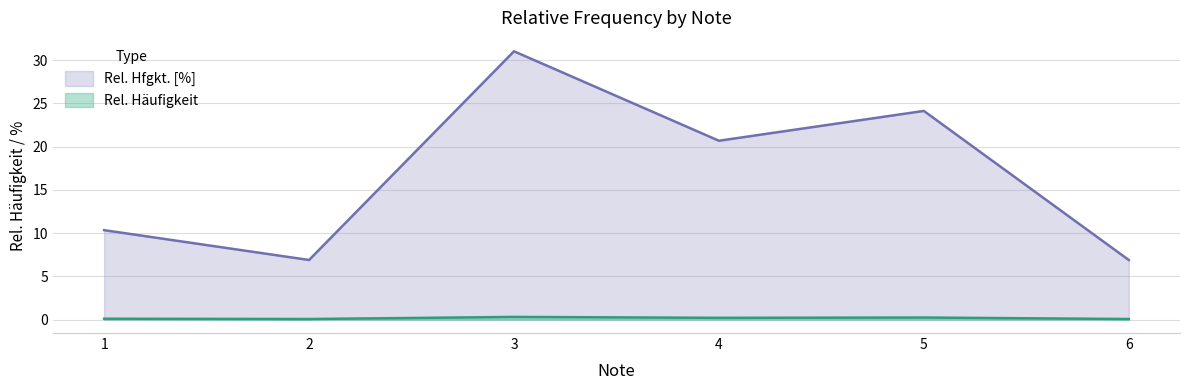

What is the difference between the highest and lowest values at 5?

23.9